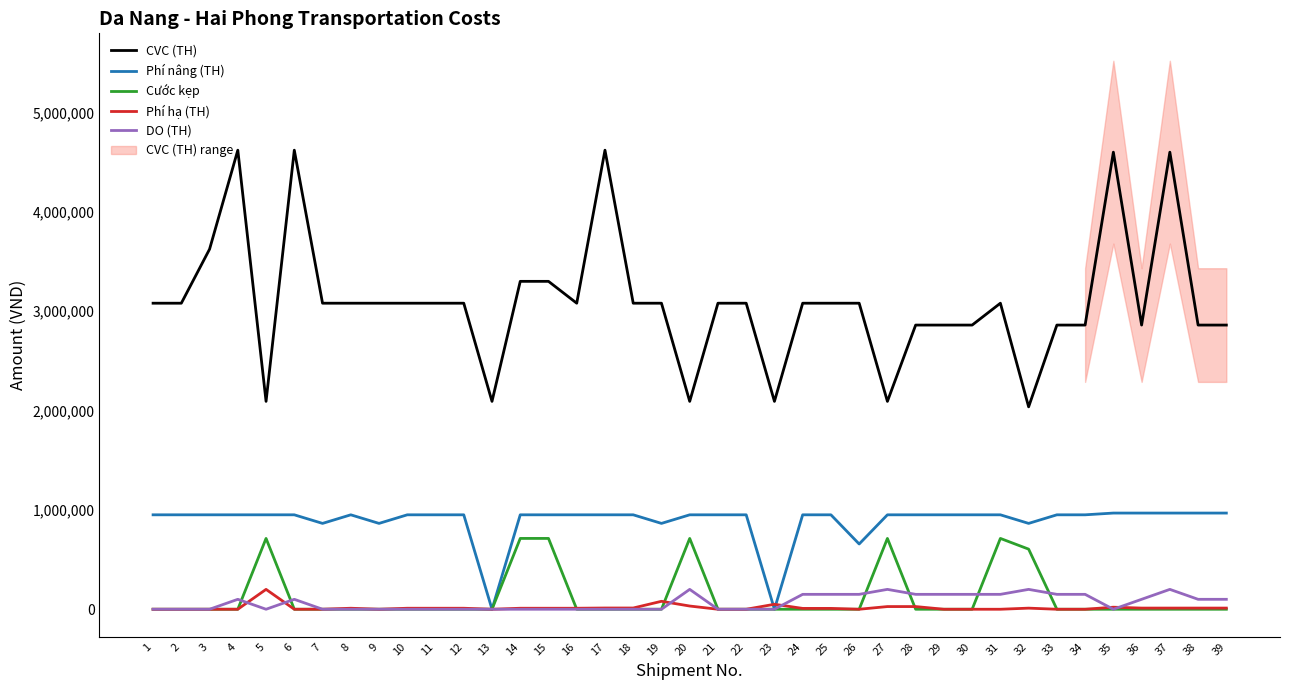

What is the difference between the highest and lowest values at 6?

4620000